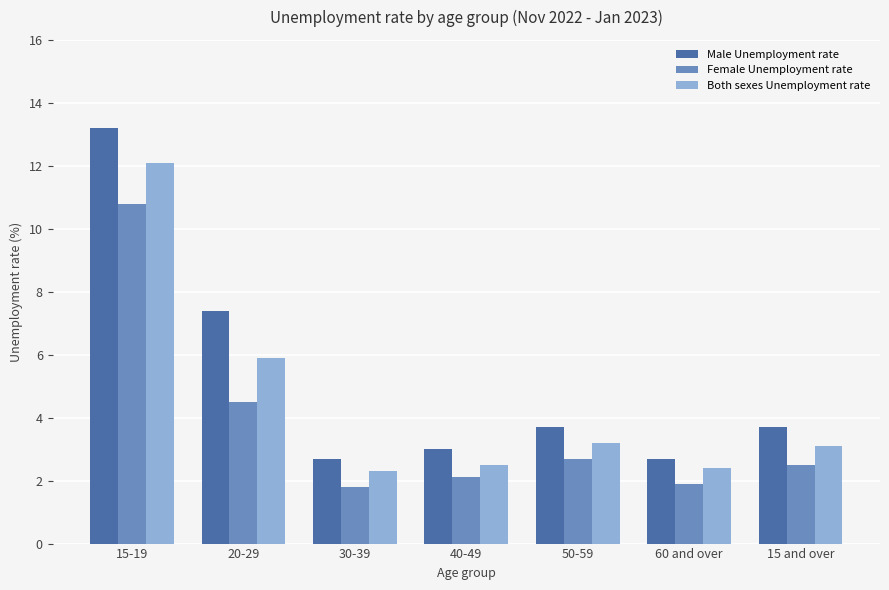

Which series has the widest spread of values?

Male Unemployment rate